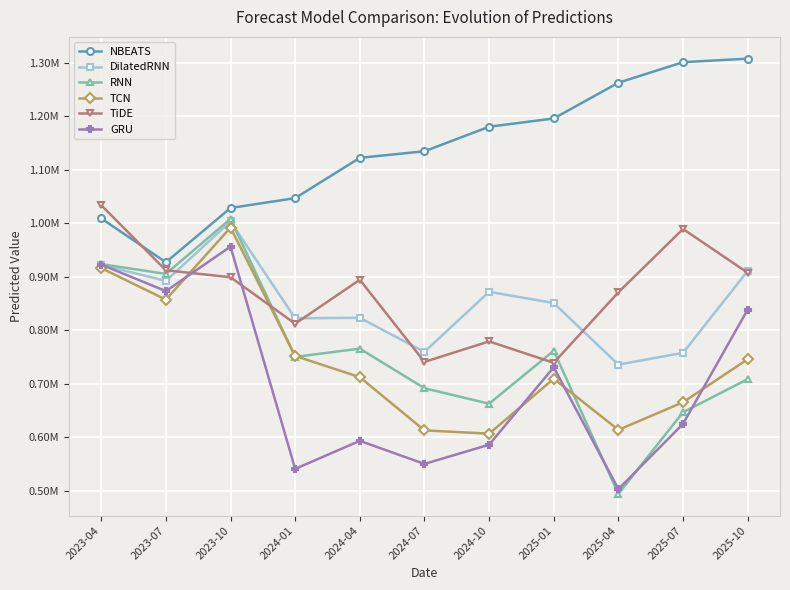

What is the difference between the maximum and minimum values in the TiDE series?

294385.8